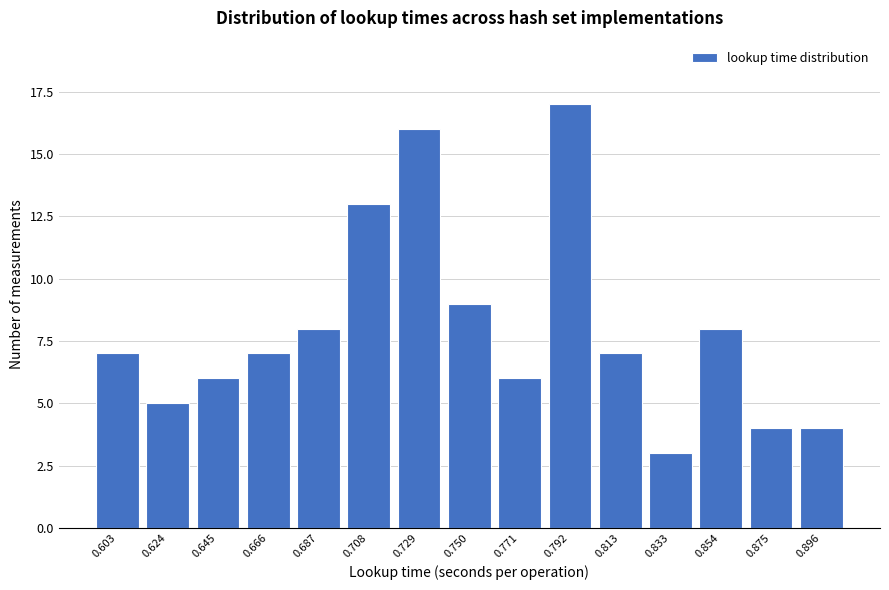

Reading left to right, extract all data points from this chart.

7	5	6	7	8	13	16	9	6	17	7	3	8	4	4